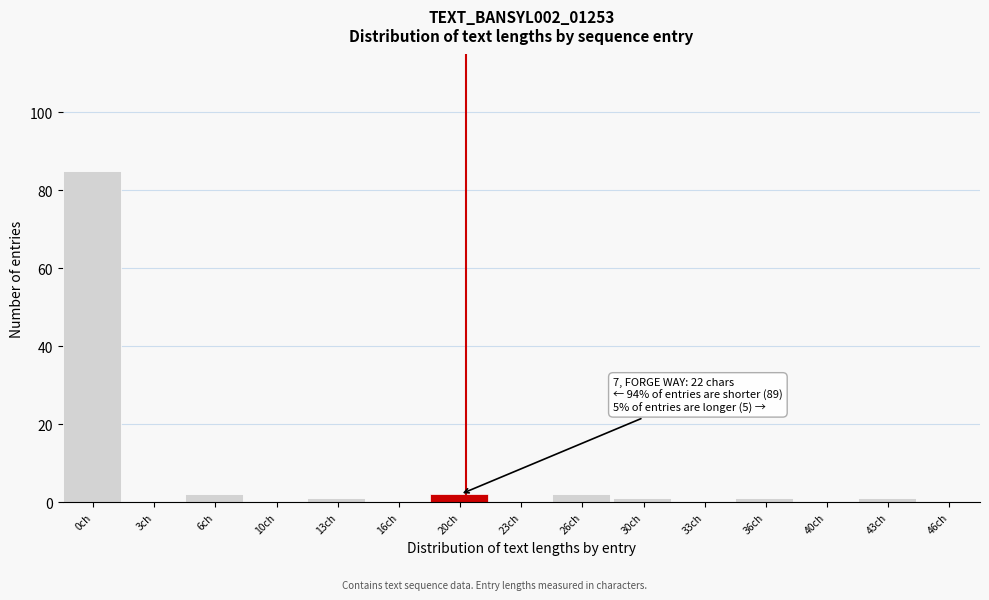

Reading left to right, what are all the values shown in this chart?

0ch=85	3ch=0	6ch=2	10ch=0	13ch=1	16ch=0	20ch=2	23ch=0	26ch=2	30ch=1	33ch=0	36ch=1	40ch=0	43ch=1	46ch=0